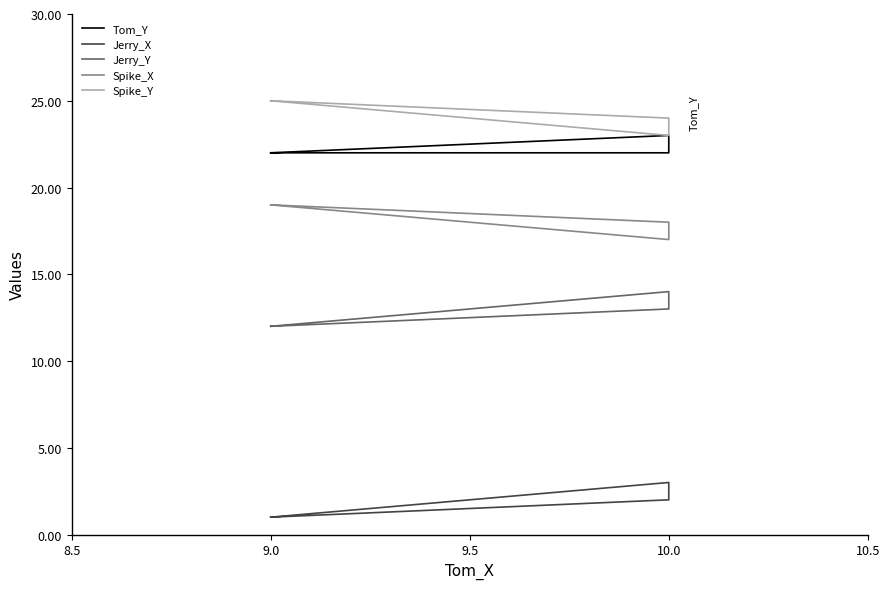

Is this an area chart (filled region under the line)?

No